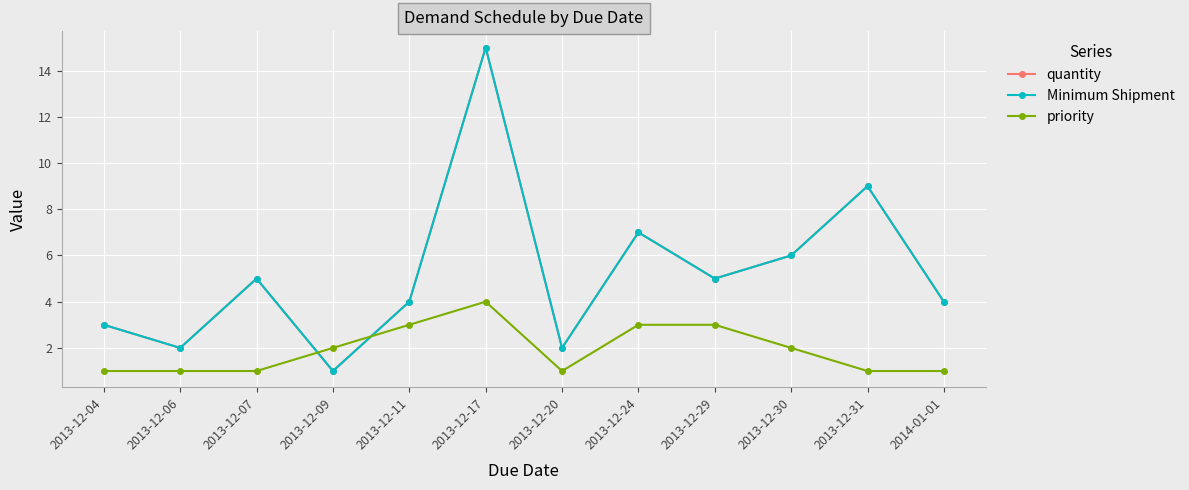

Does the chart have visible grid lines?

Yes